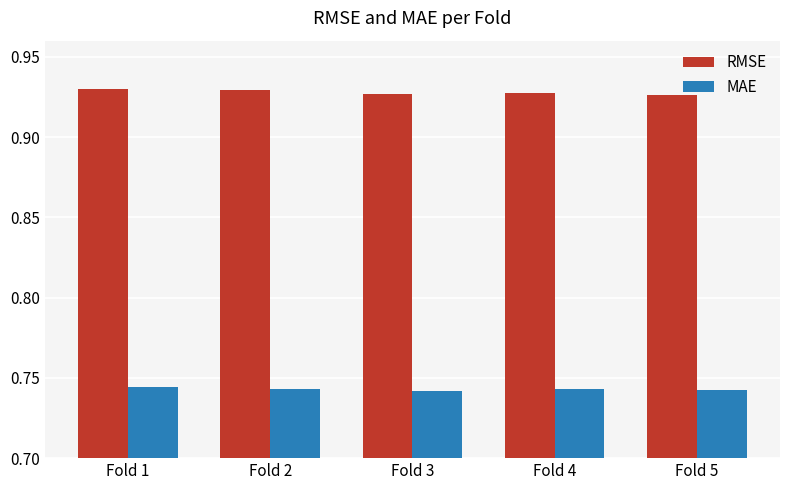

Rank the series by their average value, from lowest to highest.

MAE, RMSE